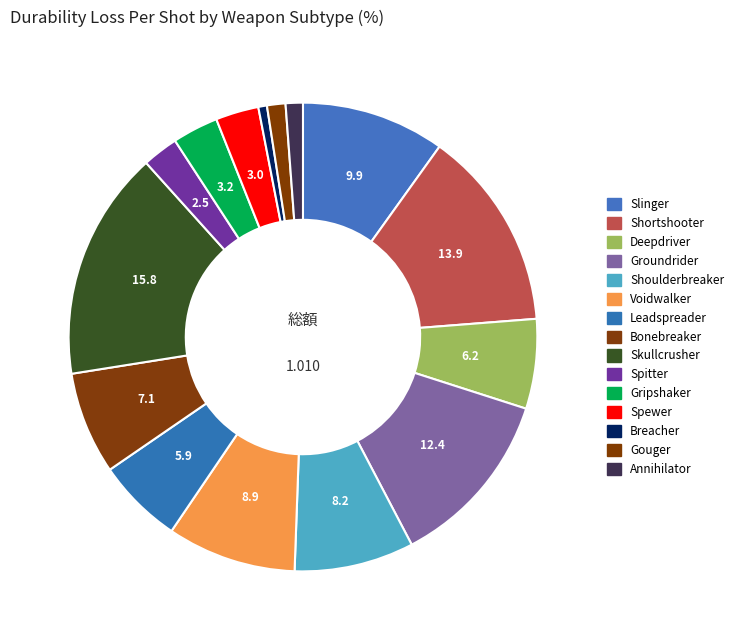

What is the smallest slice in the pie chart?

Breacher